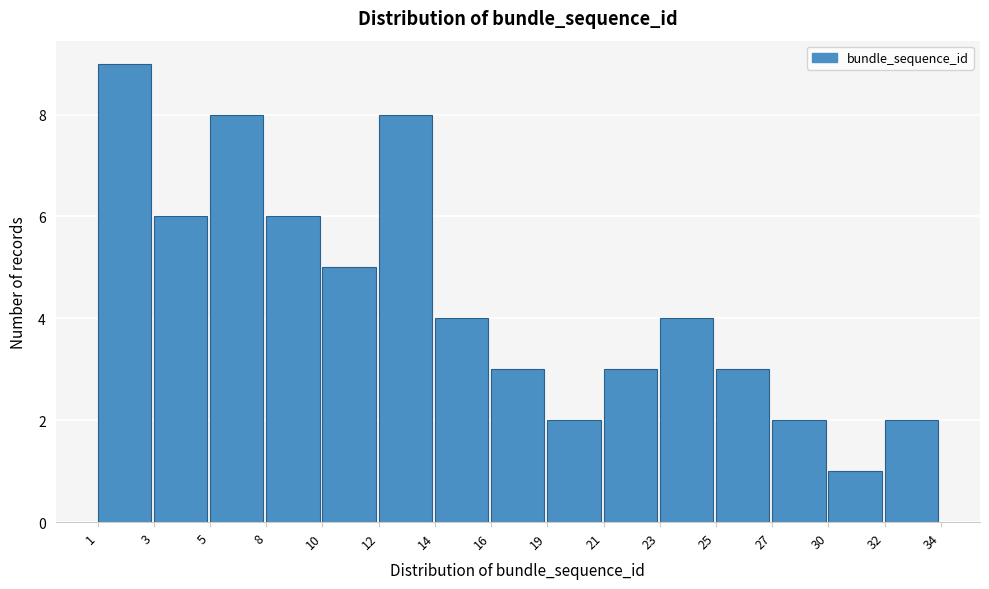

Reading left to right, what are all the values shown in this chart?

1=9	3=6	5=8	8=6	10=5	12=8	14=4	16=3	19=2	21=3	23=4	25=3	27=2	30=1	32=2